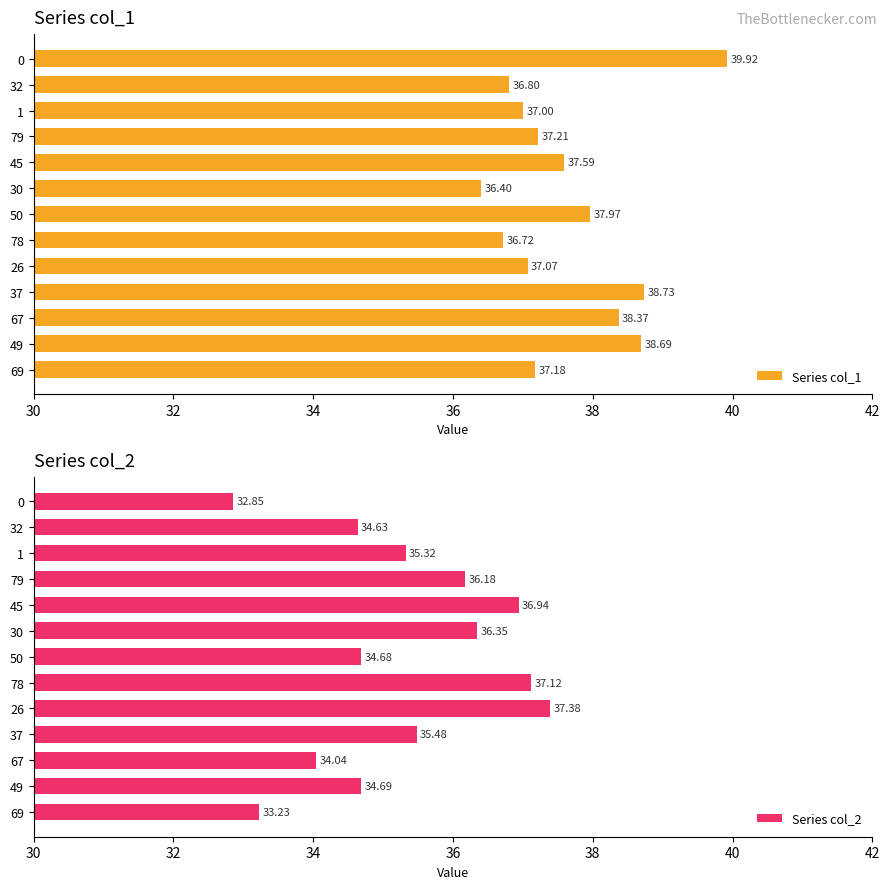

List the labels in order of Series col_1 value, smallest first.

30, 78, 32, 1, 26, 69, 79, 45, 50, 67, 49, 37, 0